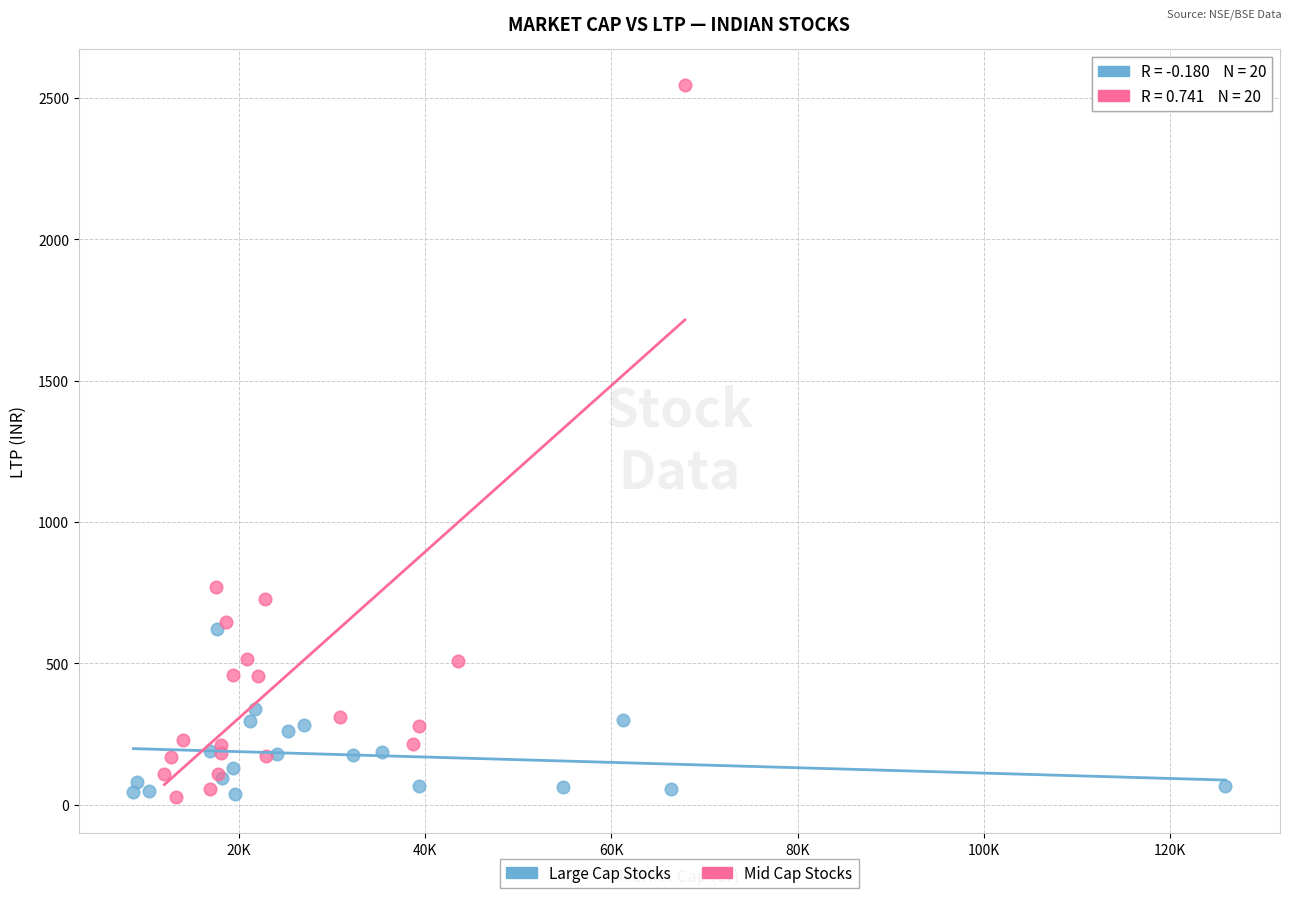

Which series reaches the maximum Y coordinate?

Mid Cap Stocks